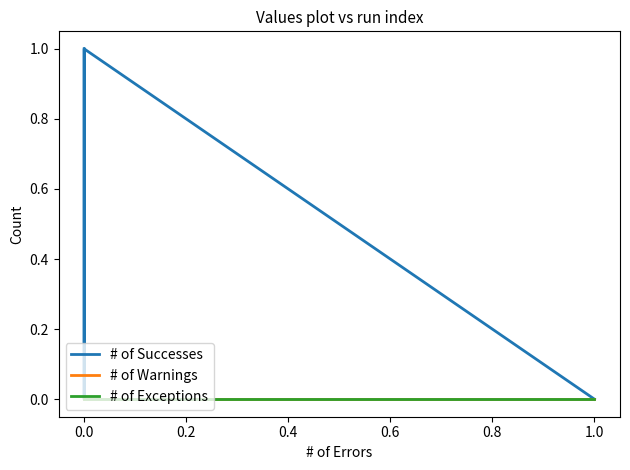

List the series in order of their peak value, lowest first.

# of Warnings, # of Exceptions, # of Successes